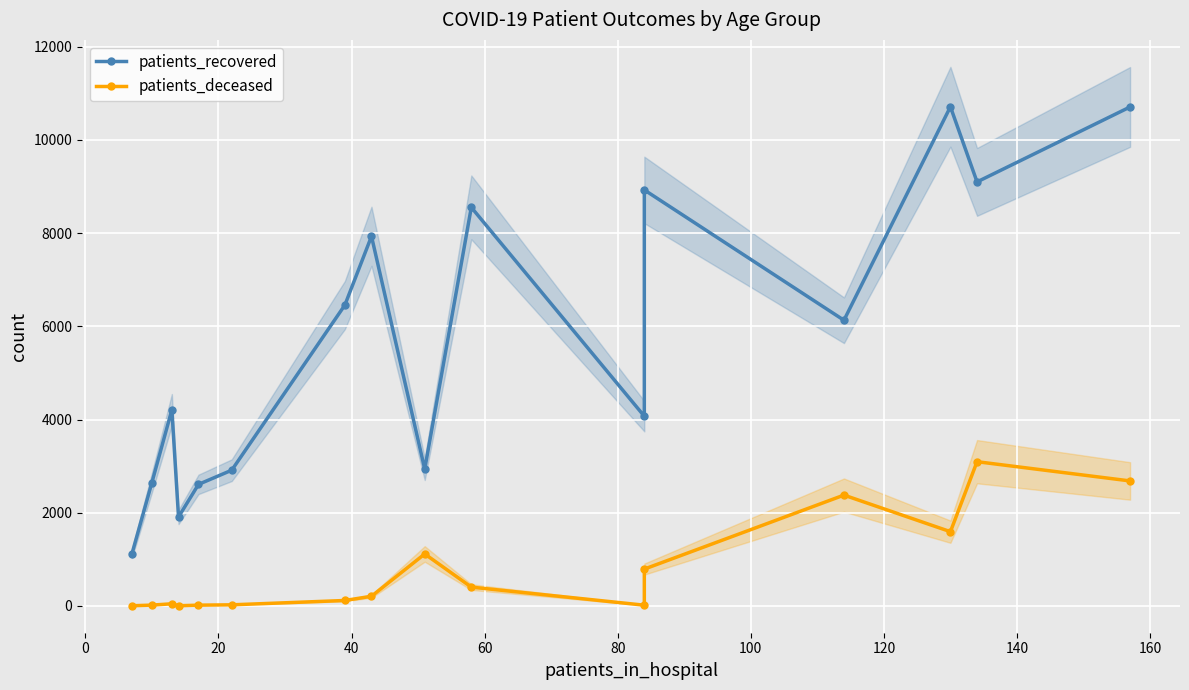

Reading right to left, transcribe all the data shown in this chart.

patients_recovered: 10709	9100	10713	6131	8928	4071	8554	2936	7933	6457	2913	2608	1908	4211	2647	1118
patients_deceased: 2682	3095	1593	2378	790	15	403	1115	207	116	23	16	3	45	17	3